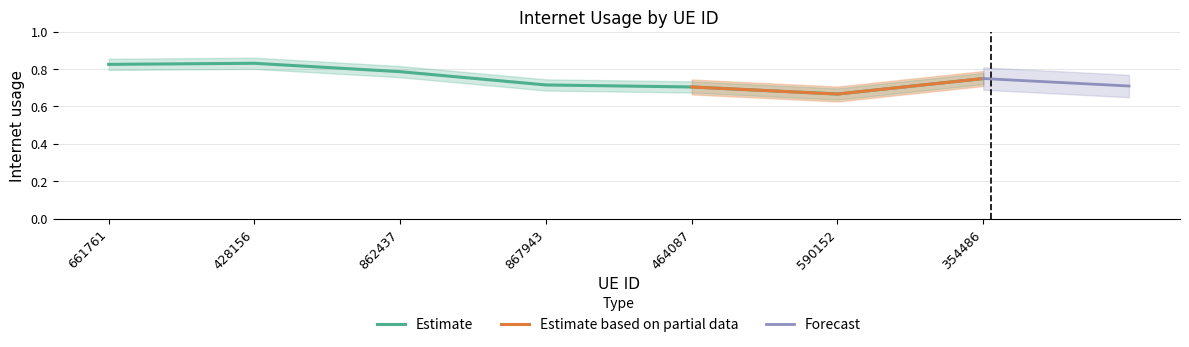

What is the label of the 7th point from the left?

354486